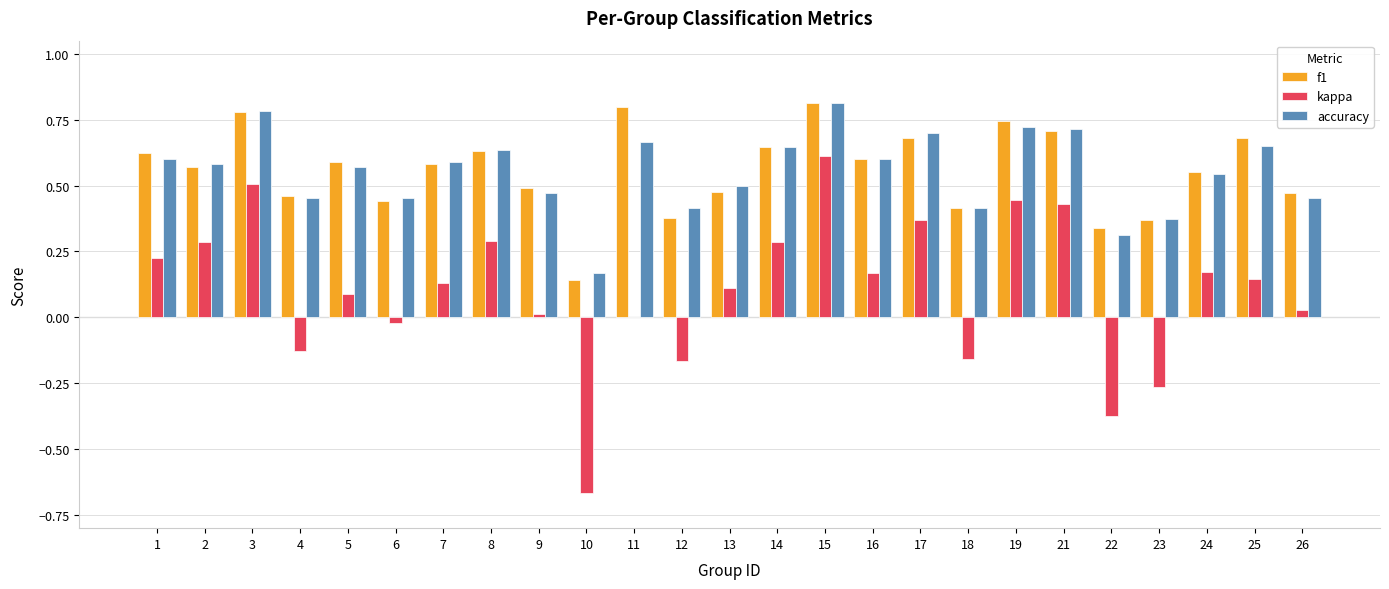

What are all the series names shown in the legend?

f1, kappa, accuracy